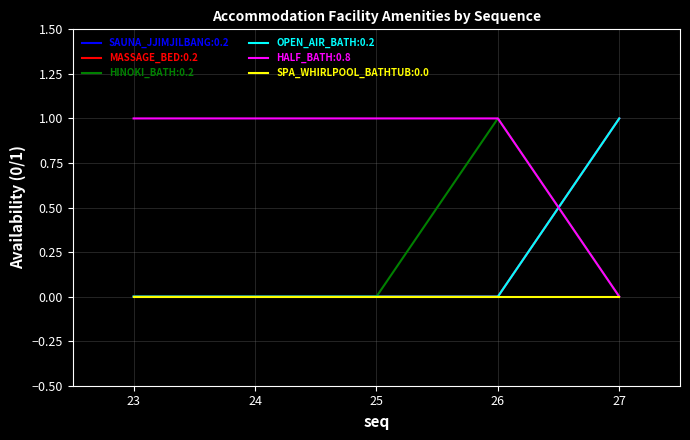

Is this an area chart (filled region under the line)?

No